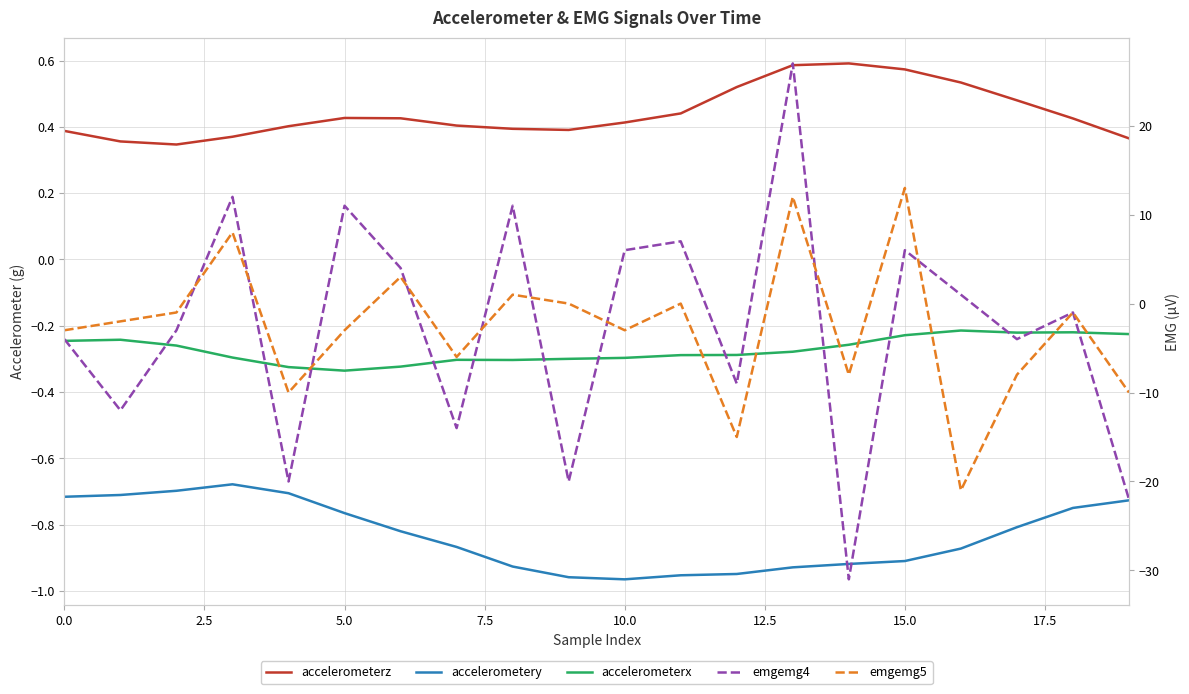

Reading right to left, list all the values displayed in this chart.

accelerometerz: 0.4	0.4	0.5	0.5	0.6	0.6	0.6	0.5	0.4	0.4	0.4	0.4	0.4	0.4	0.4	0.4	0.4	0.3	0.4	0.4
accelerometery: -0.7	-0.7	-0.8	-0.9	-0.9	-0.9	-0.9	-0.9	-1.0	-1.0	-1.0	-0.9	-0.9	-0.8	-0.8	-0.7	-0.7	-0.7	-0.7	-0.7
accelerometerx: -0.2	-0.2	-0.2	-0.2	-0.2	-0.3	-0.3	-0.3	-0.3	-0.3	-0.3	-0.3	-0.3	-0.3	-0.3	-0.3	-0.3	-0.3	-0.2	-0.2
emgemg4: -22.0	-1.0	-4.0	1.0	6.0	-31.0	27.0	-9.0	7.0	6.0	-20.0	11.0	-14.0	4.0	11.0	-20.0	12.0	-3.0	-12.0	-4.0
emgemg5: -10.0	-1.0	-8.0	-21.0	13.0	-8.0	12.0	-15.0	0.0	-3.0	0.0	1.0	-6.0	3.0	-3.0	-10.0	8.0	-1.0	-2.0	-3.0